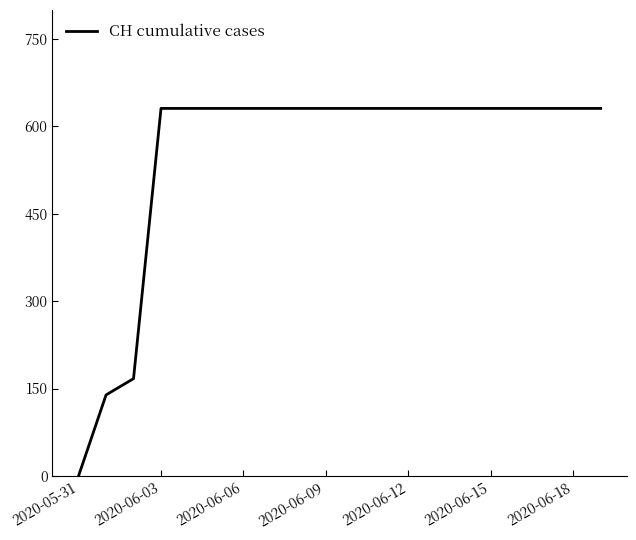

What is the difference between the maximum and minimum values?

631